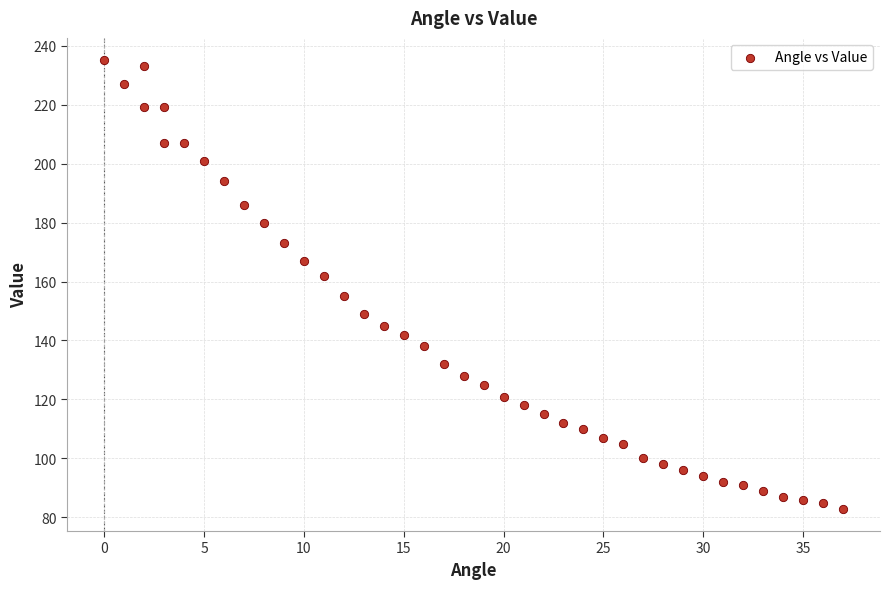

What is the range of Y values (max minus min)?

152